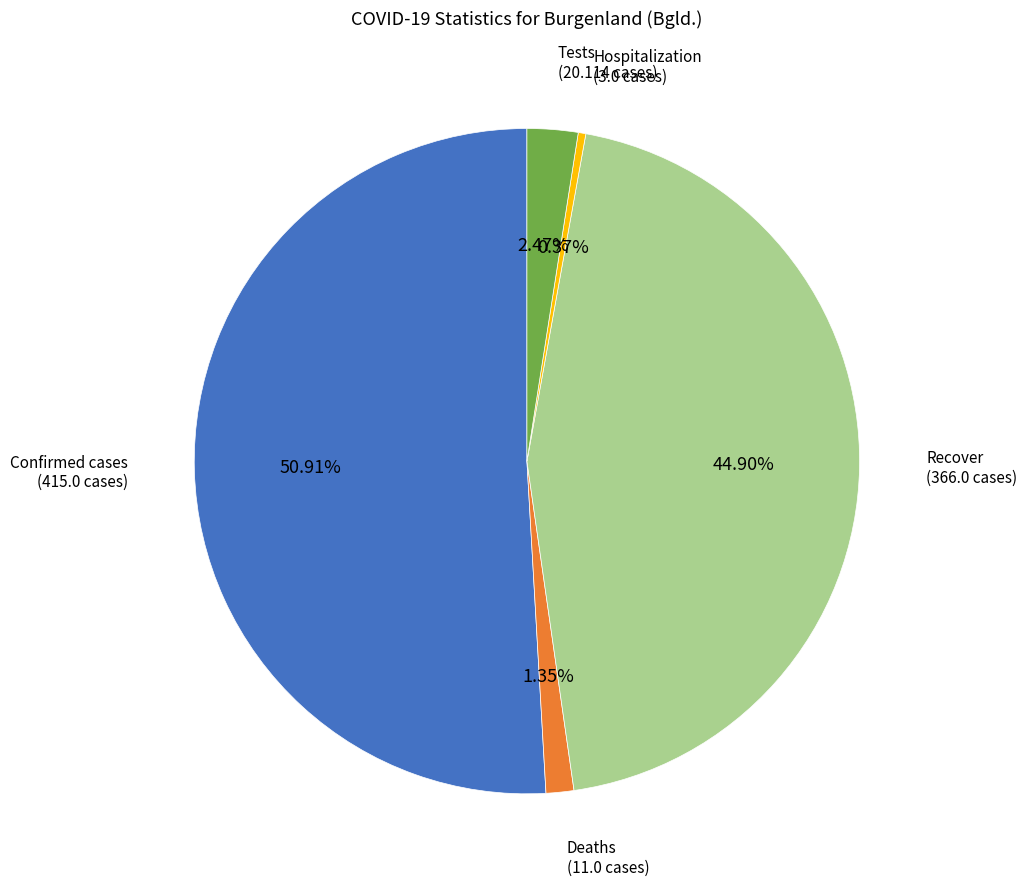

How many segments does this pie chart have?

5